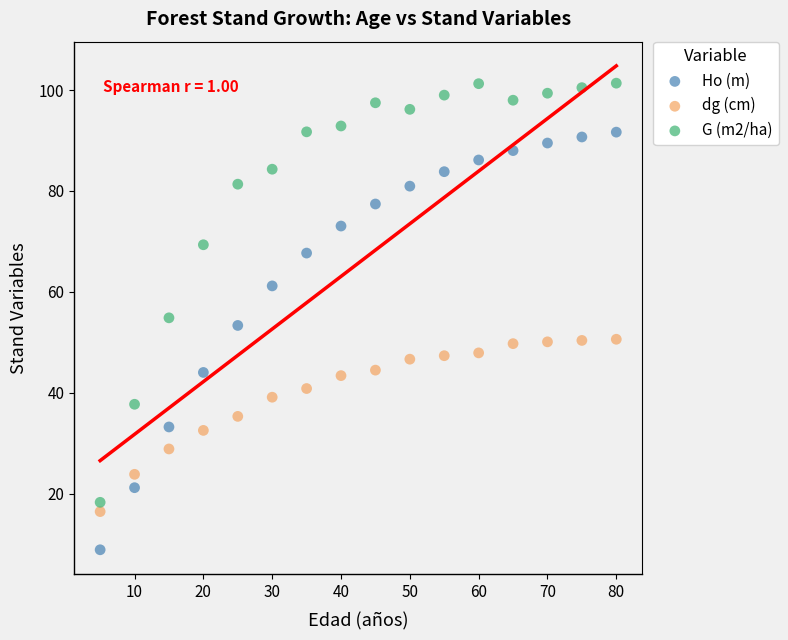

In the G (m2/ha) series, what Y value is closest to 59?

54.8